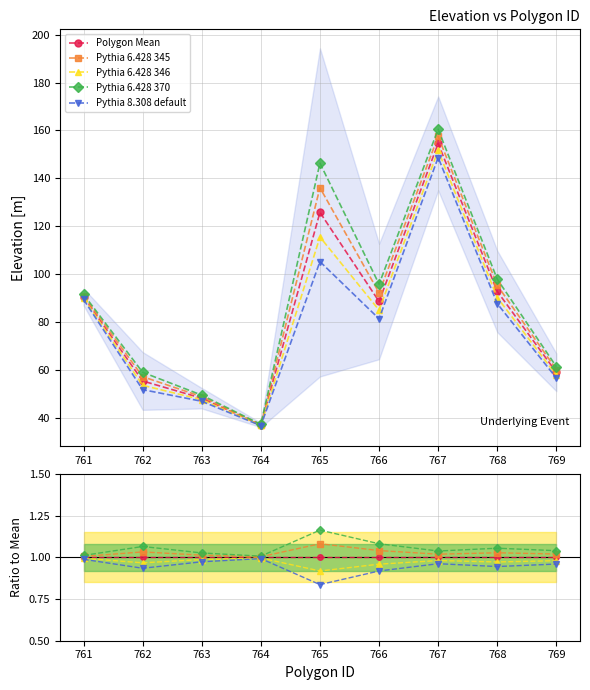

Between 762 and 767, which series saw the biggest shift?

Pythia 6.428 370